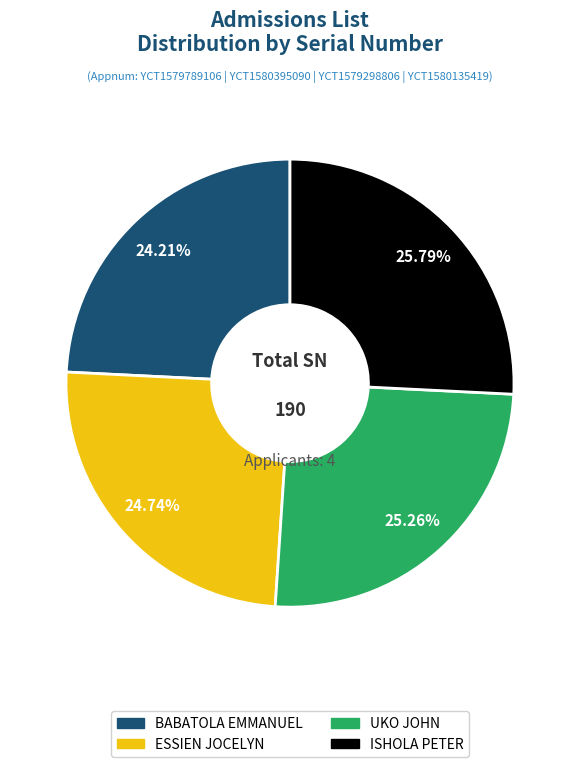

Approximately how many times larger is the value at ISHOLA PETER compared to ESSIEN JOCELYN?

1.0